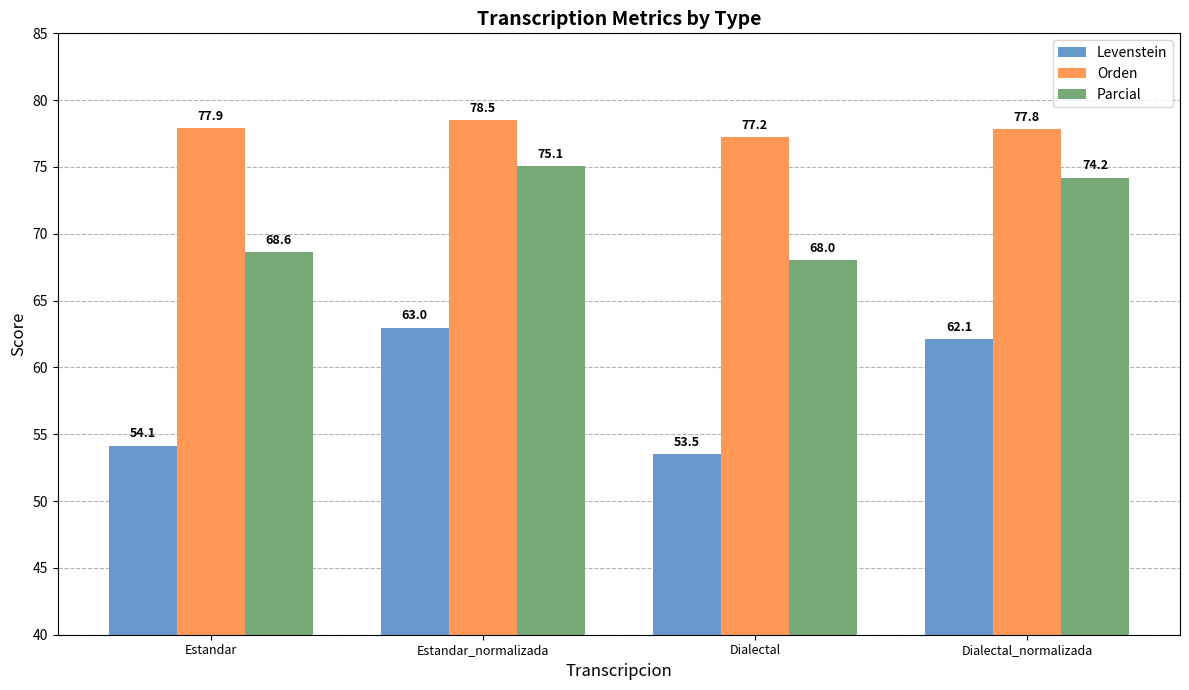

At Estandar_normalizada, list the series in order from largest to smallest.

Orden, Parcial, Levenstein